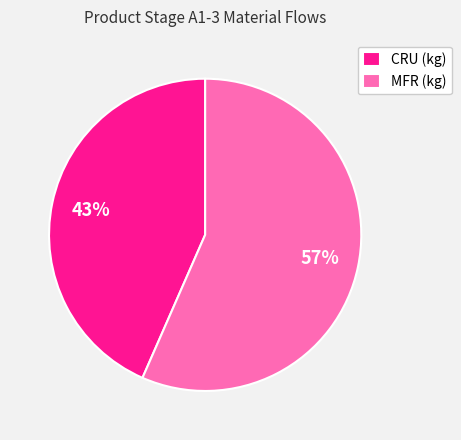

To the nearest percent, what percentage of the pie is CRU (kg)?

43%